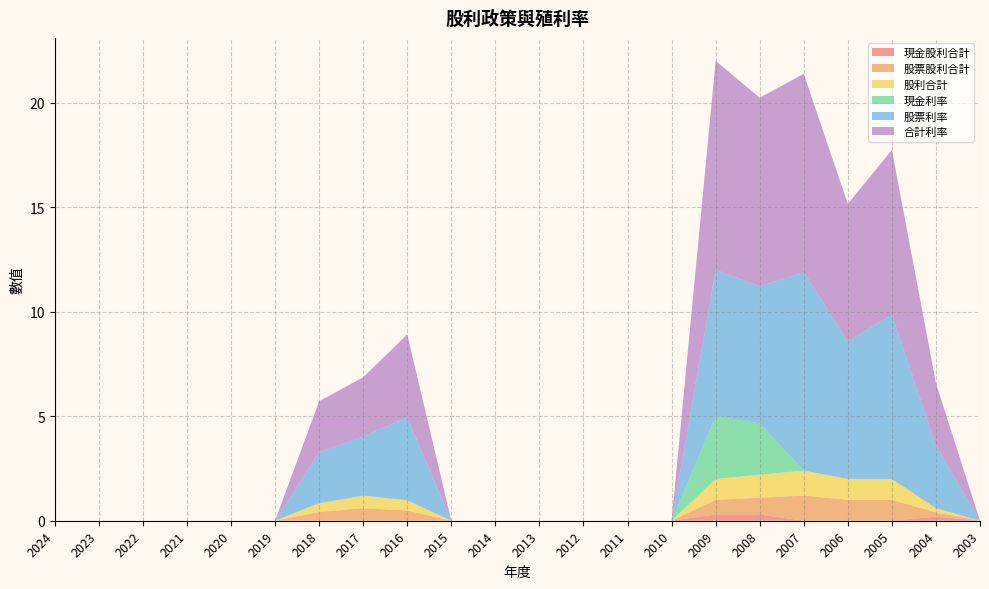

Reading left to right, extract all data points from this chart.

現金股利合計: 0.0	0.0	0.0	0.0	0.0	0.0	0.0	0.0	0.0	0.0	0.0	0.0	0.0	0.0	0.0	0.3	0.3	0.0	0.0	0.0	0.2	0.0
股票股利合計: 0.0	0.0	0.0	0.0	0.0	0.0	0.4	0.6	0.5	0.0	0.0	0.0	0.0	0.0	0.0	0.7	0.8	1.2	1.0	1.0	0.2	0.0
股利合計: 0.0	0.0	0.0	0.0	0.0	0.0	0.4	0.6	0.5	0.0	0.0	0.0	0.0	0.0	0.0	1.0	1.1	1.2	1.0	1.0	0.2	0.0
現金利率: 0.0	0.0	0.0	0.0	0.0	0.0	0.0	0.0	0.0	0.0	0.0	0.0	0.0	0.0	0.0	3.0	2.5	0.0	0.0	0.0	0.0	0.0
股票利率: 0.0	0.0	0.0	0.0	0.0	0.0	2.4	2.8	4.0	0.0	0.0	0.0	0.0	0.0	0.0	7.0	6.6	9.5	6.6	7.9	3.0	0.0
合計利率: 0.0	0.0	0.0	0.0	0.0	0.0	2.4	2.8	4.0	0.0	0.0	0.0	0.0	0.0	0.0	10.0	9.0	9.5	6.6	7.9	3.0	0.0